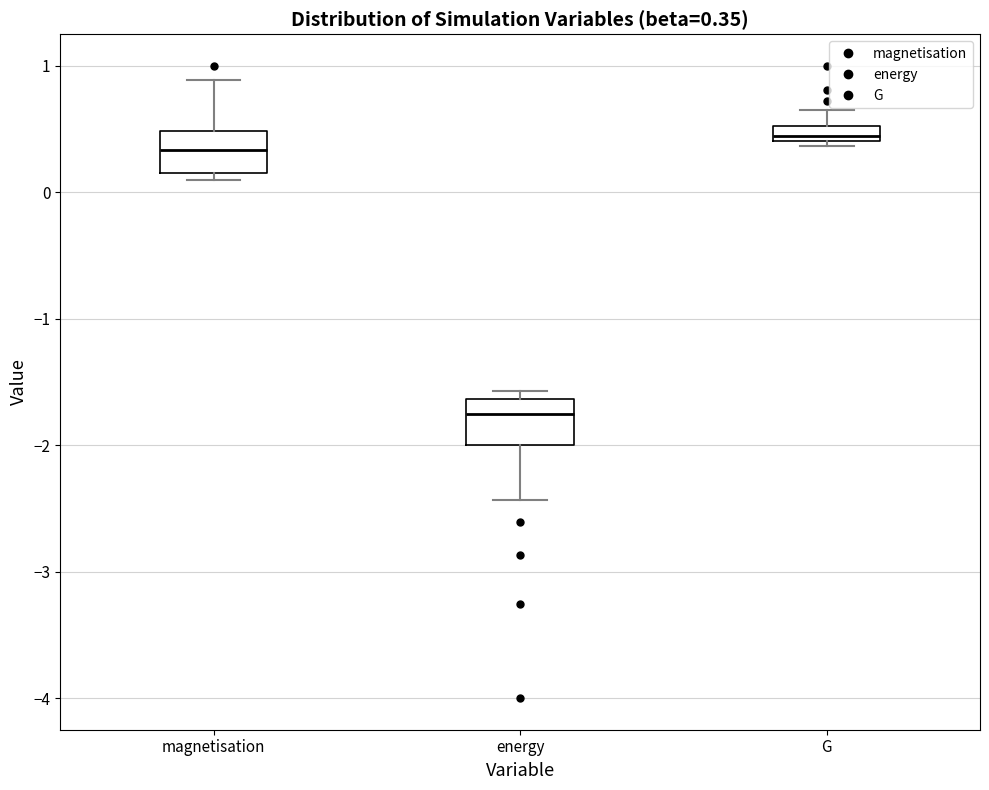

Which box's median line is the highest?

G